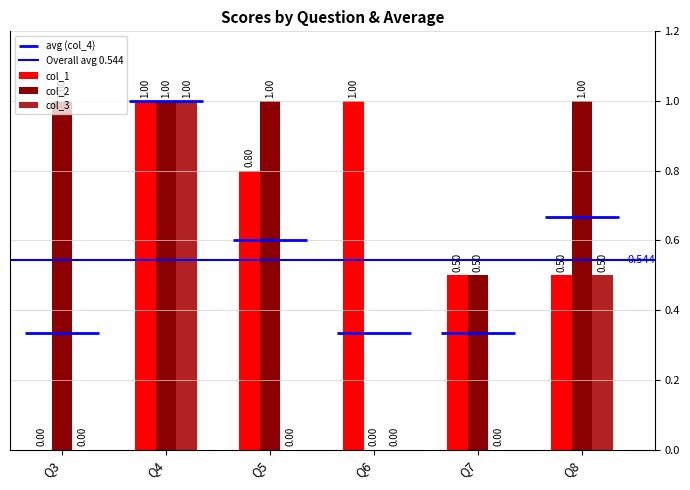

Is the value of col_1 at Q4 greater than the value of col_2 at Q7?

Yes